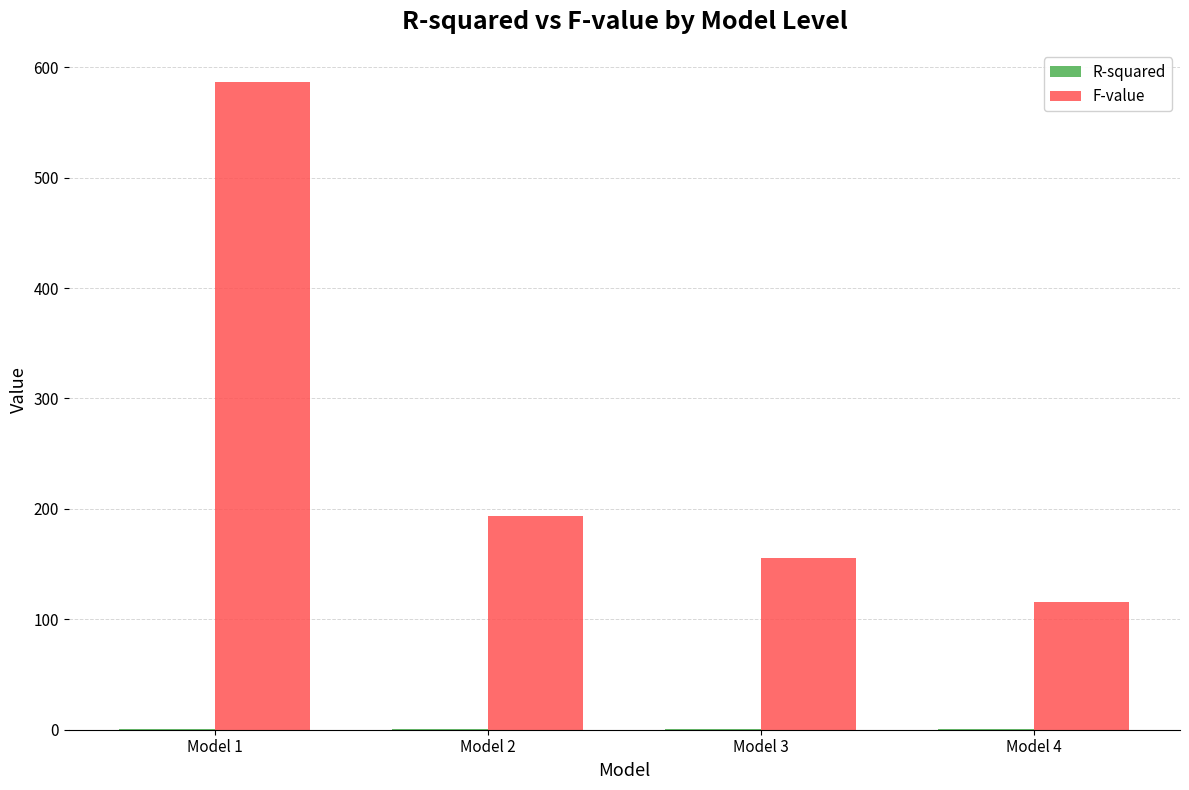

At which category is the sum across all series the highest?

Model 1